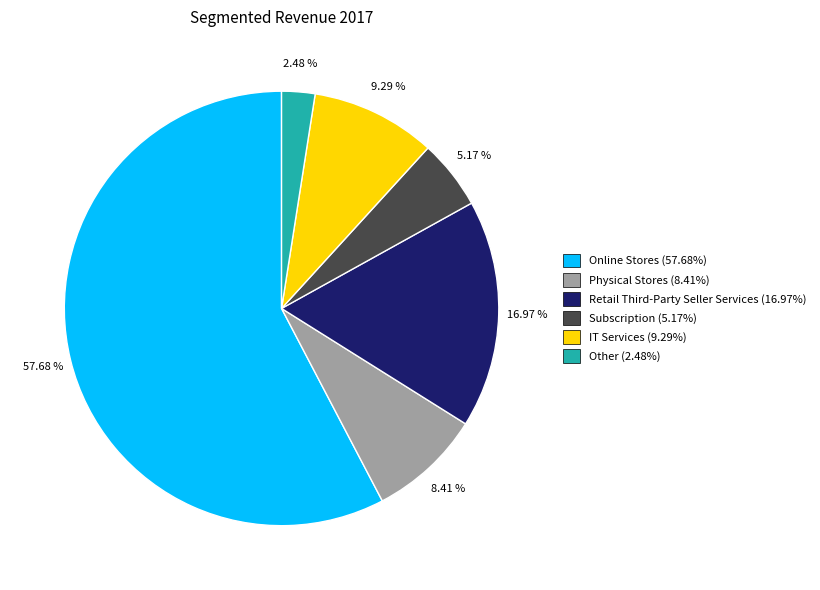

How many slices are in this pie chart?

6